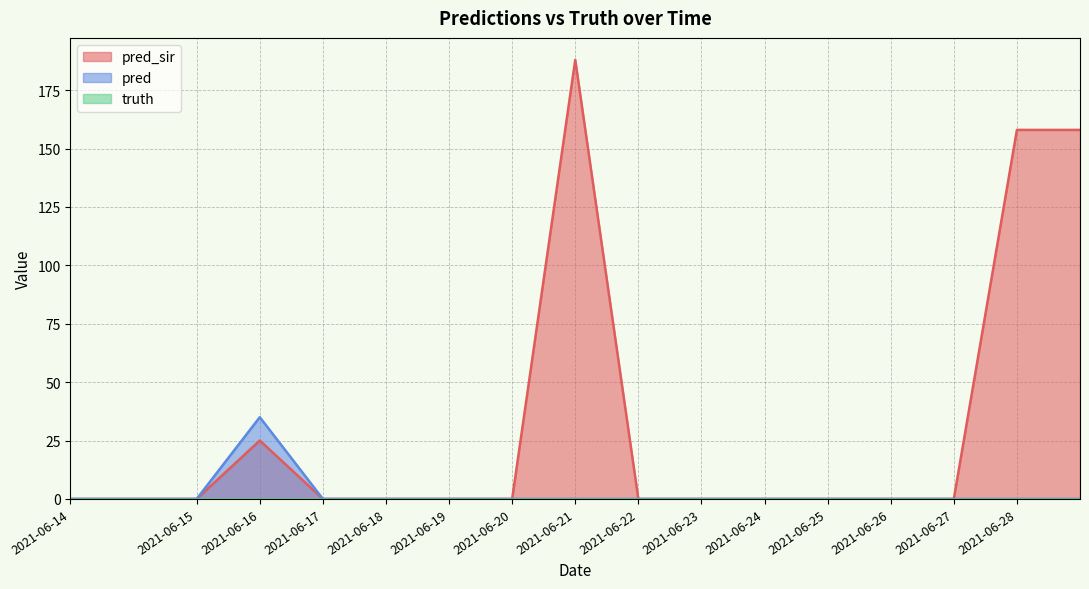

Between 2021-06-19 and 2021-06-23, which series saw the biggest shift?

pred_sir